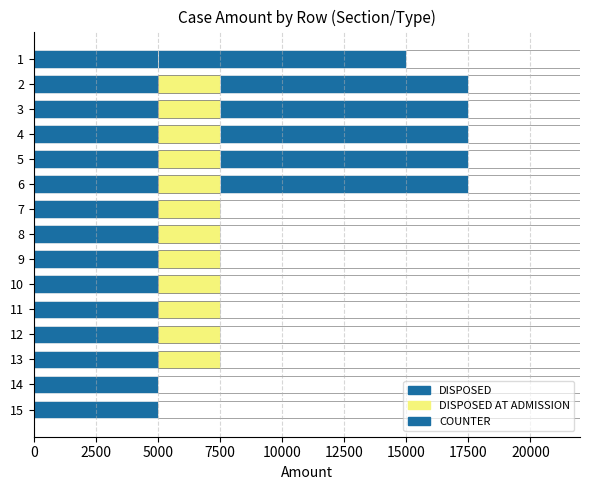

What is the difference between the maximum and minimum values in the COUNTER series?

10000.0